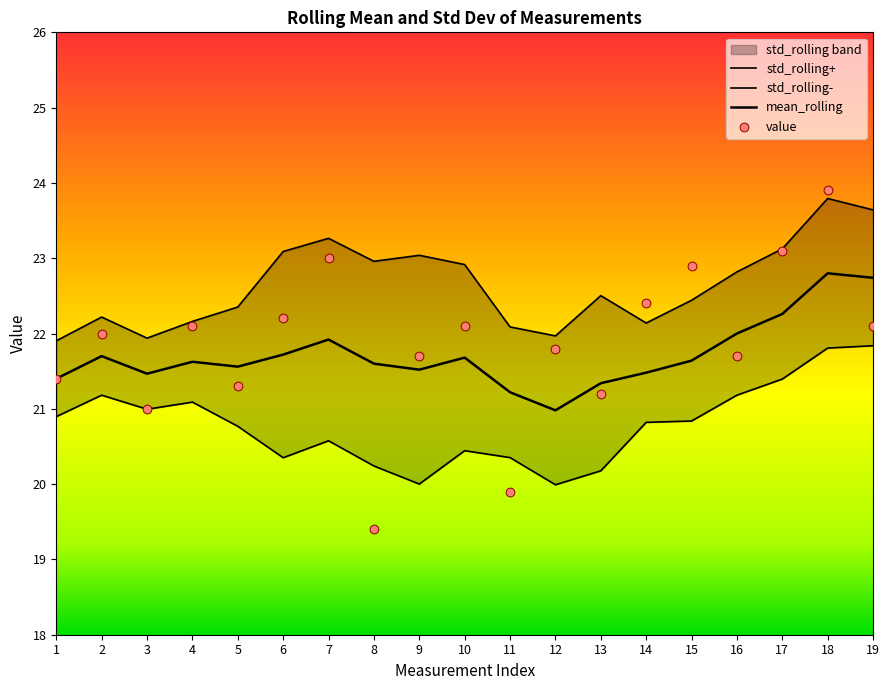

Which series reaches the maximum Y coordinate?

value